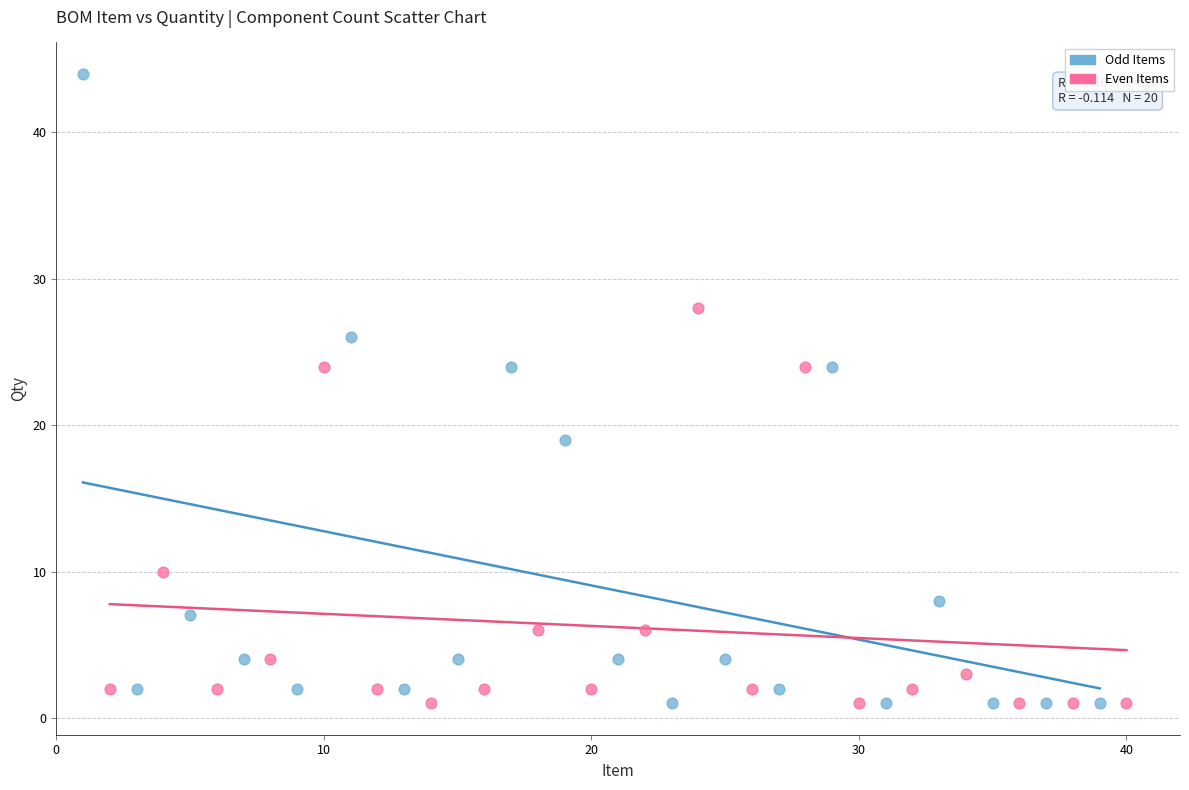

Which series has the widest spread of Y values?

Odd Items